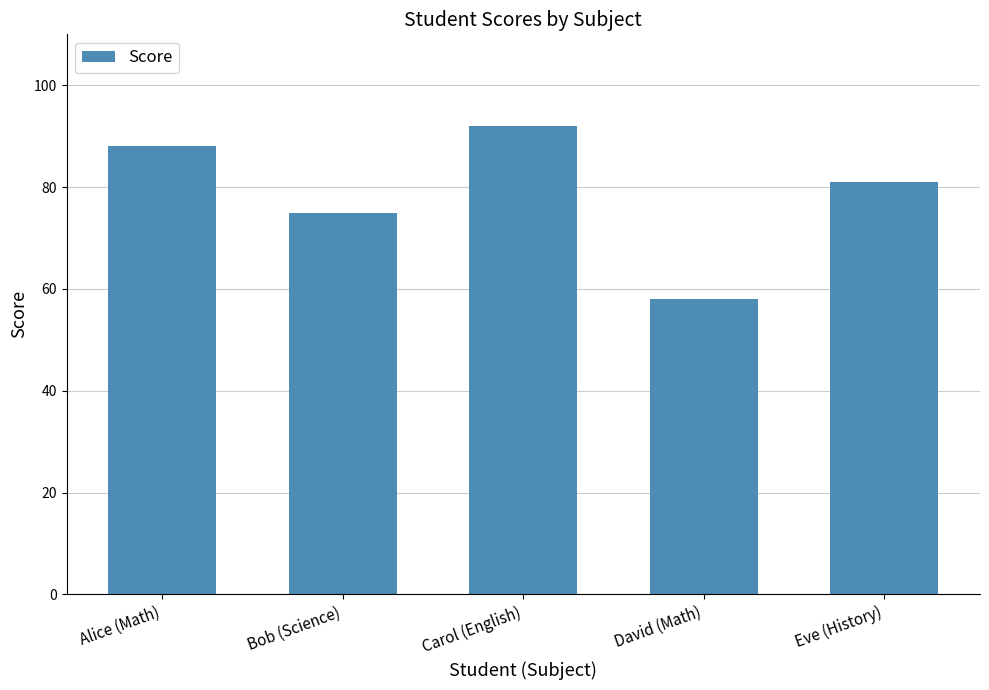

What is the sum of the values at David (Math) and Carol (English)?

150